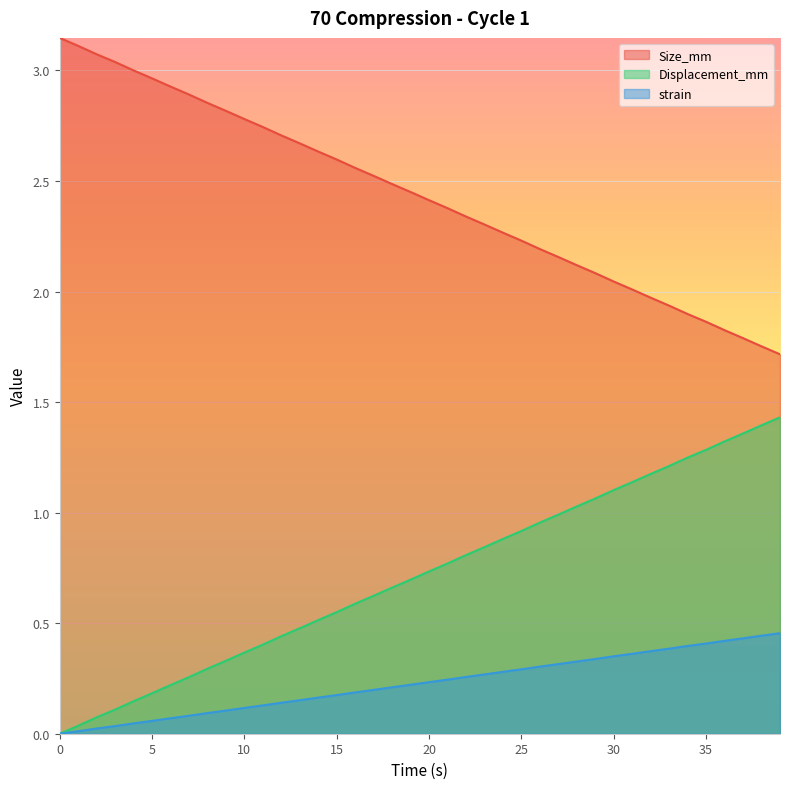

Which series has the largest total across all categories?

Size_mm